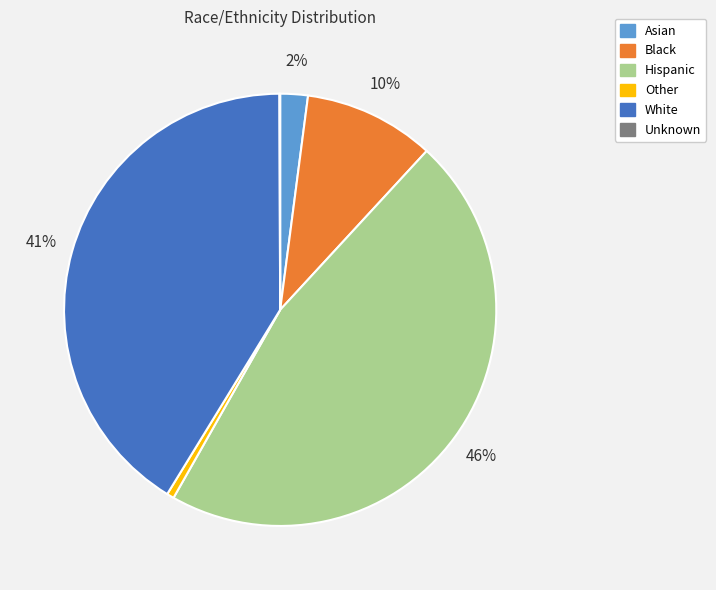

Is there a majority slice in this chart?

No